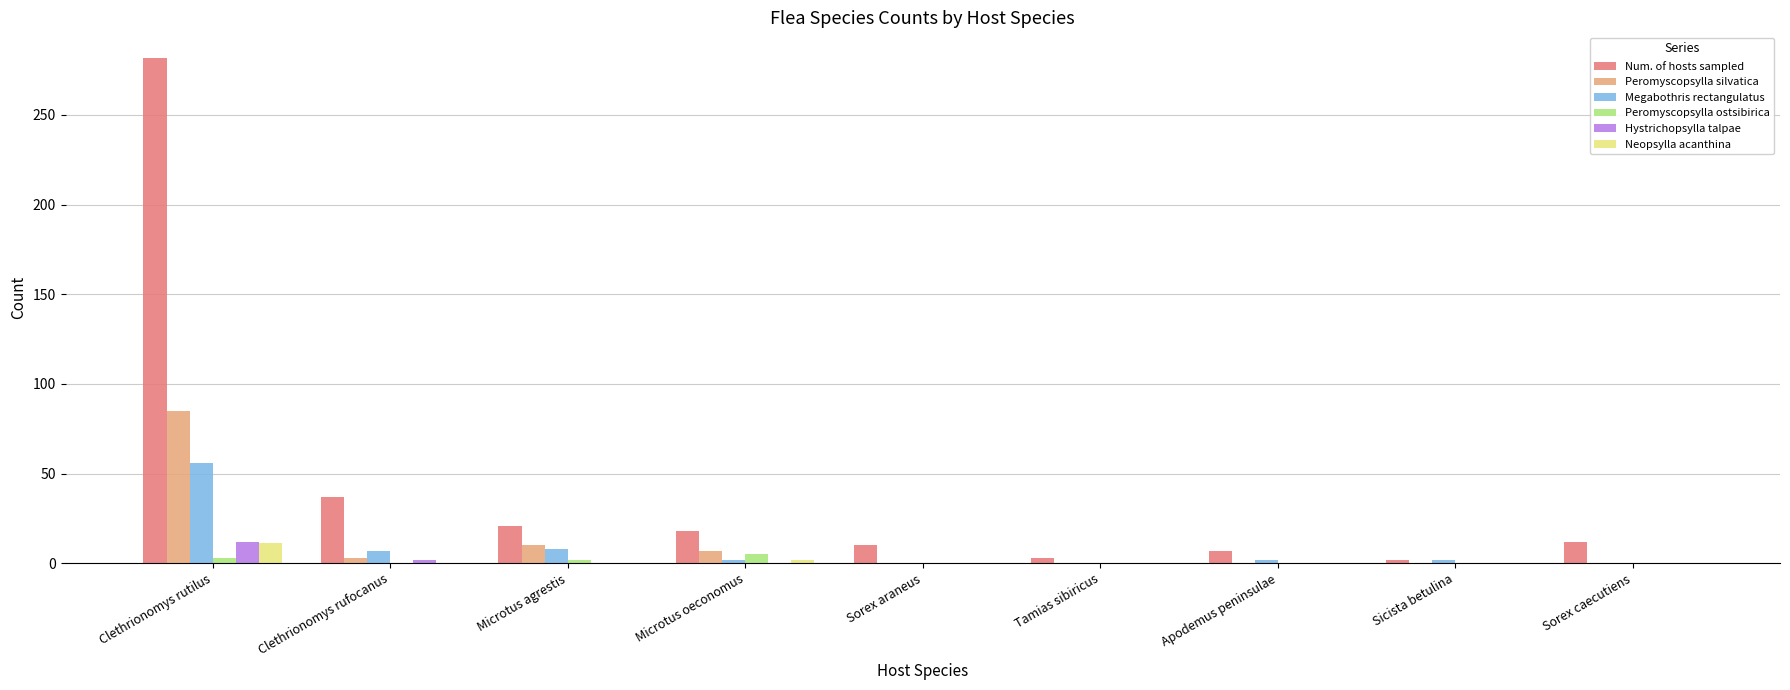

Which series has the largest total across all categories?

Num. of hosts sampled